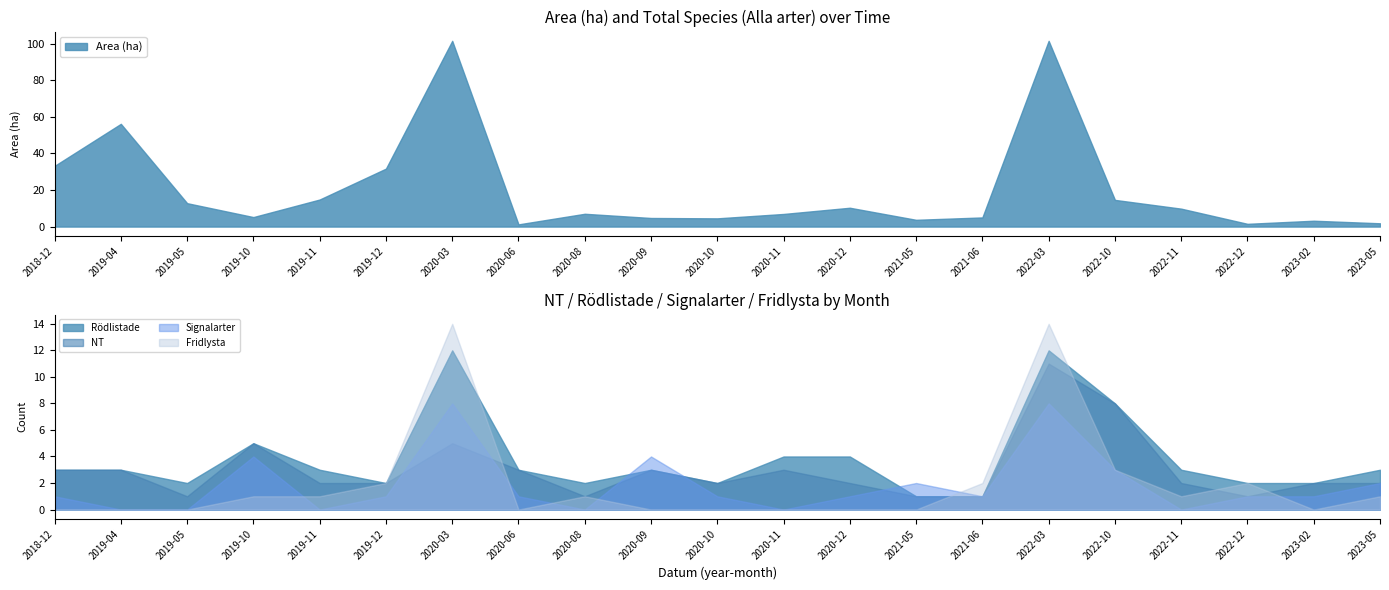

What is the difference between the second highest and minimum values in the NT series?

7